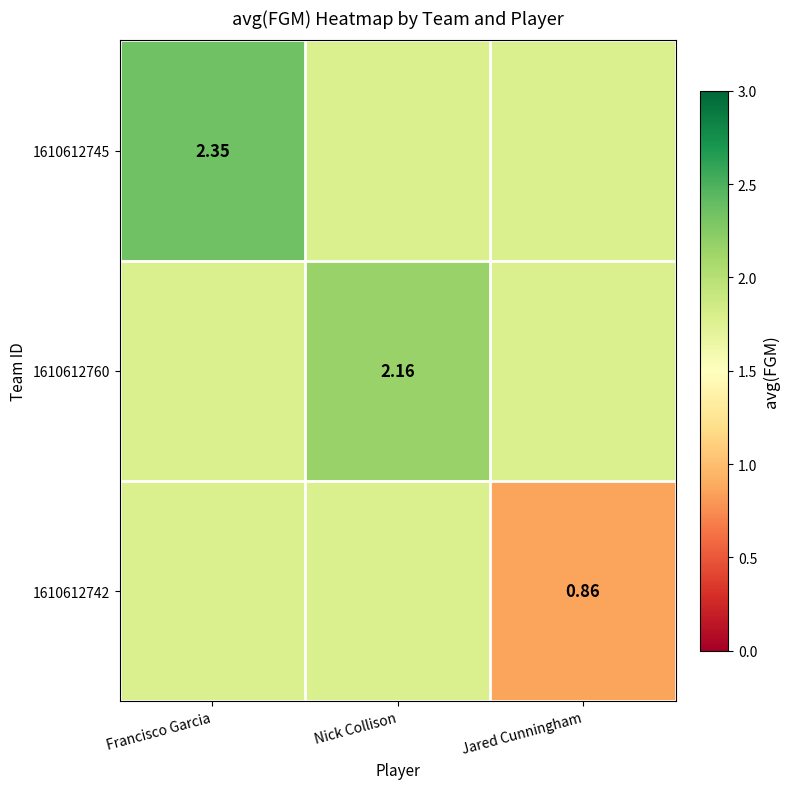

Is the value of 1610612745 at Francisco Garcia greater than the value of 1610612760 at Nick Collison?

Yes